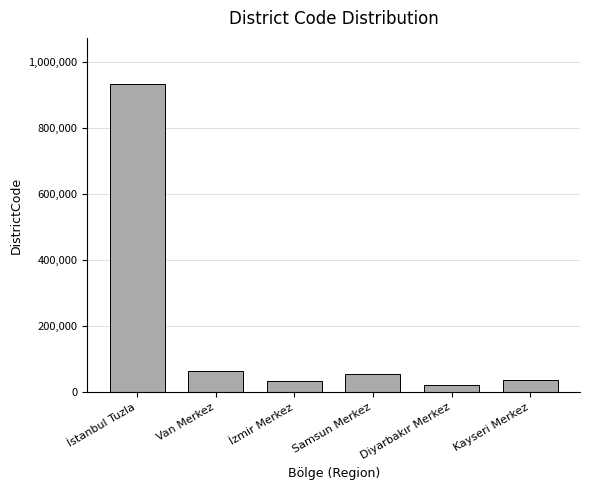

What is the value of the 2nd bar from the left?

65001